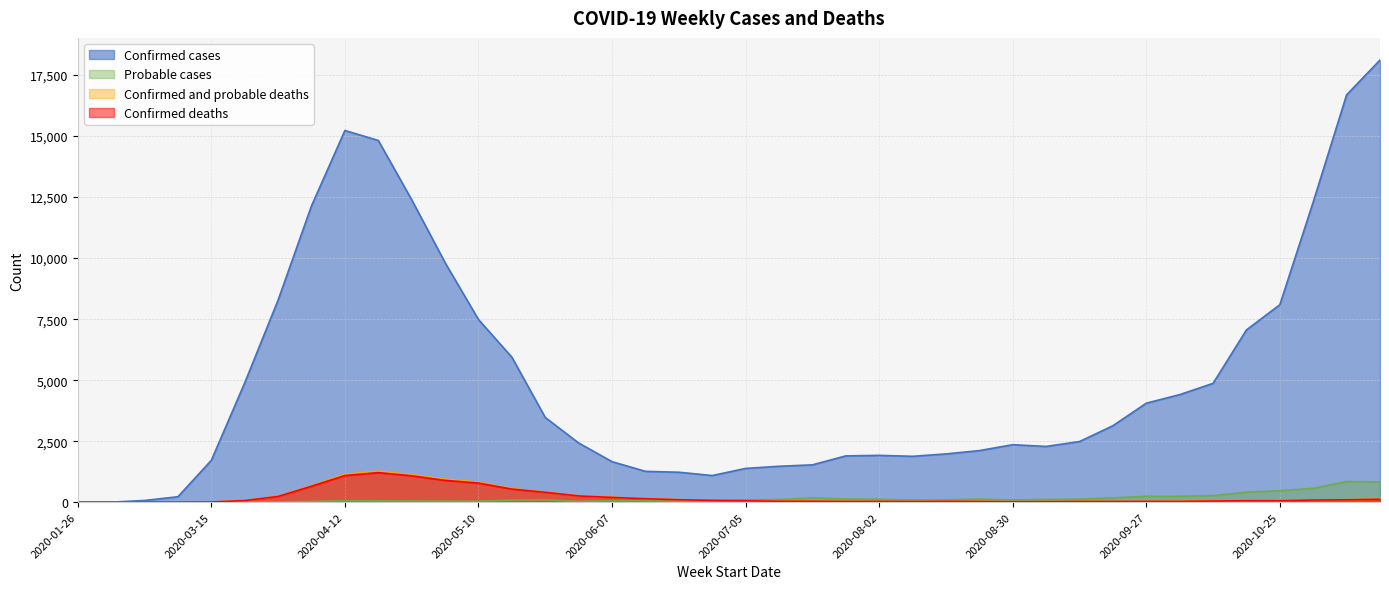

At which category is the sum across all series the highest?

2020-11-15